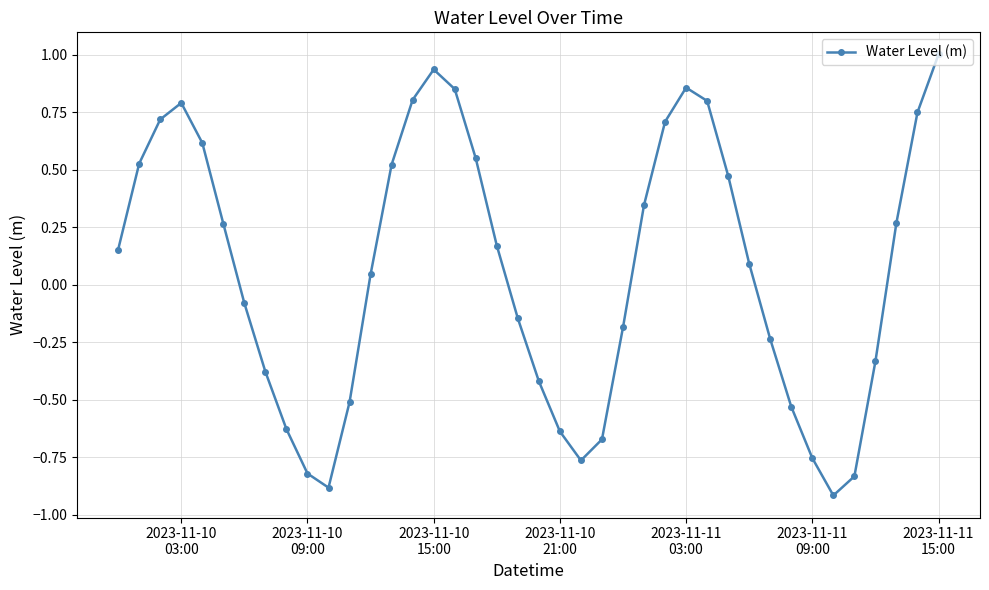

What is the greatest value displayed?

1.0